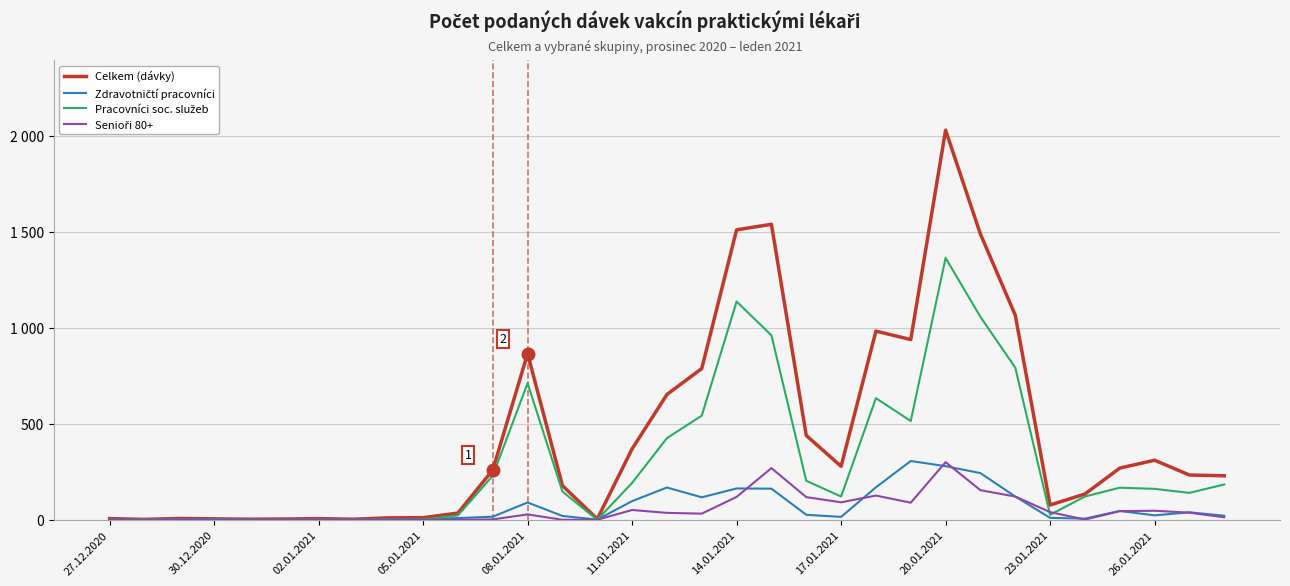

What is the difference between the second highest and minimum values in the Celkem (dávky) series?

1536